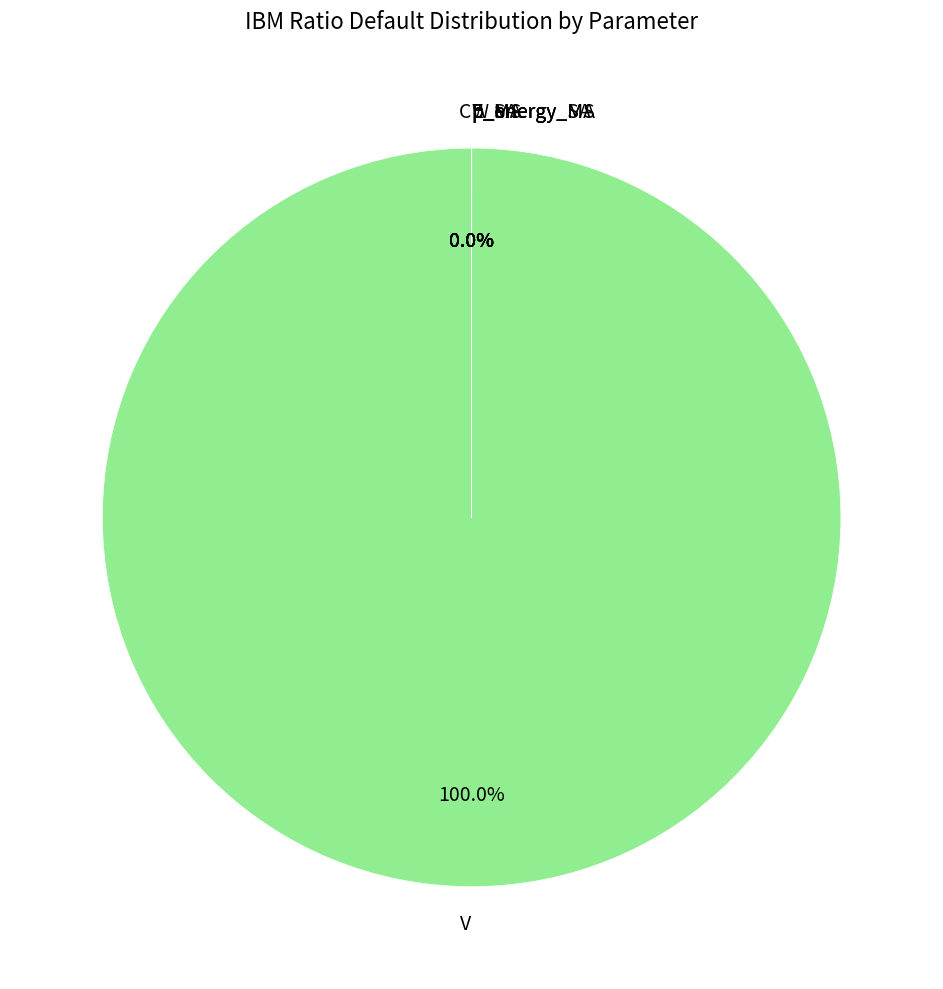

How many segments does this pie chart have?

9